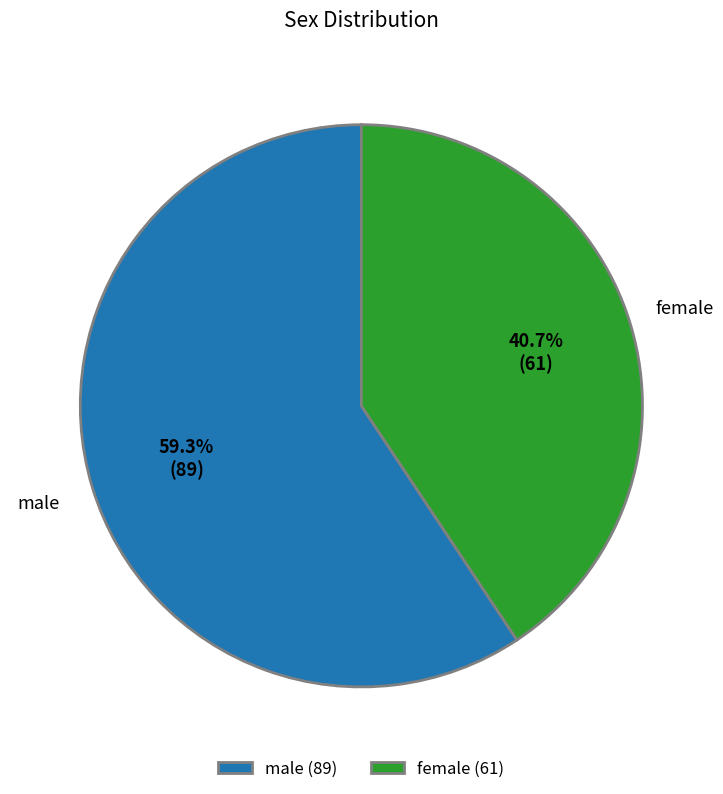

Is male the majority of the pie?

Yes